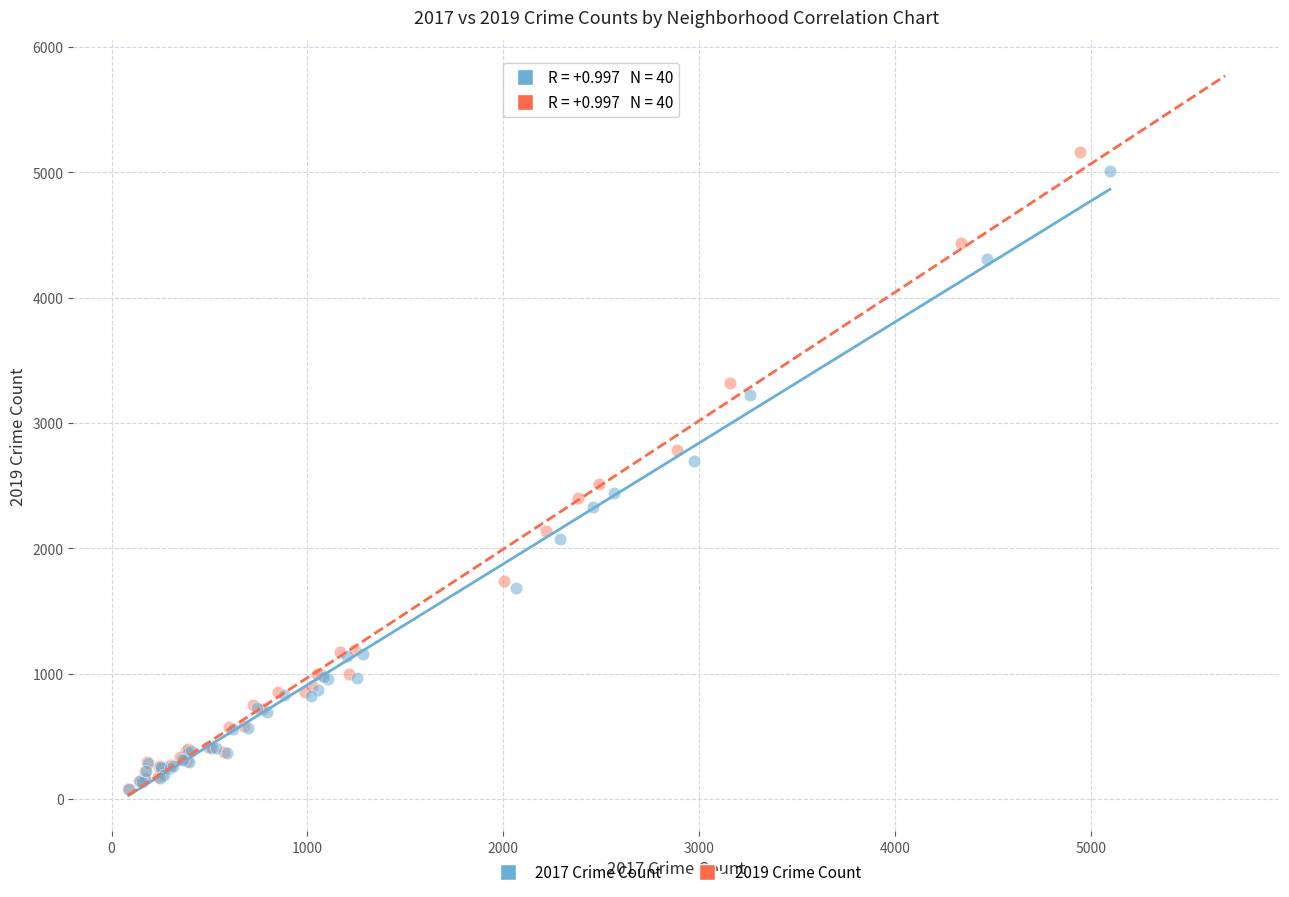

What are all the series names shown in the legend?

2017 Crime Count, 2019 Crime Count